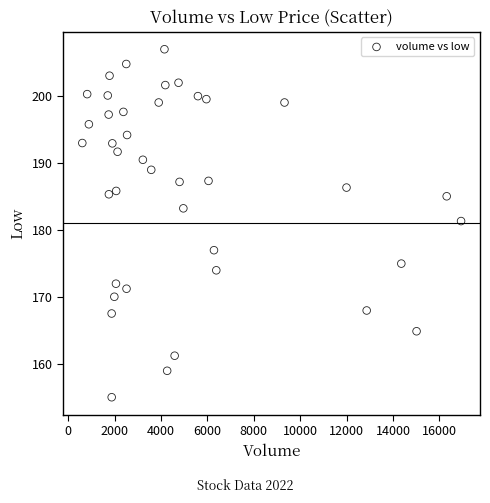

What is the range of X values (max minus min)?

16317.0